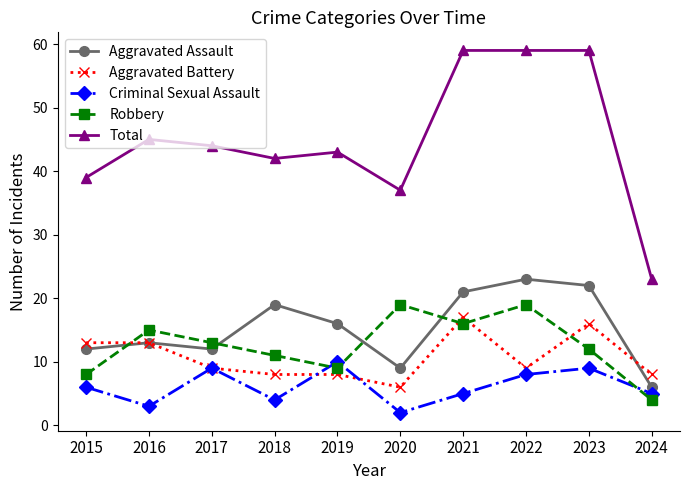

How many lines are shown in the chart?

5